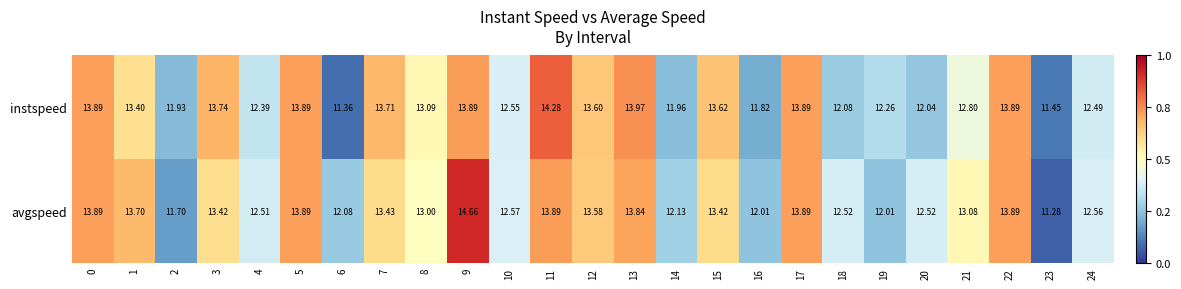

Is the value of instspeed at 21 greater than the value of avgspeed at 21?

No